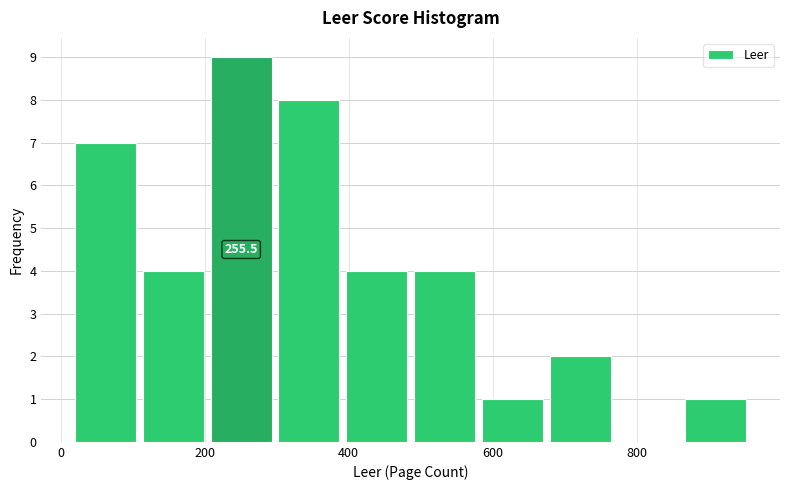

Over which range of the x-axis is the bar tallest?

200 to 300